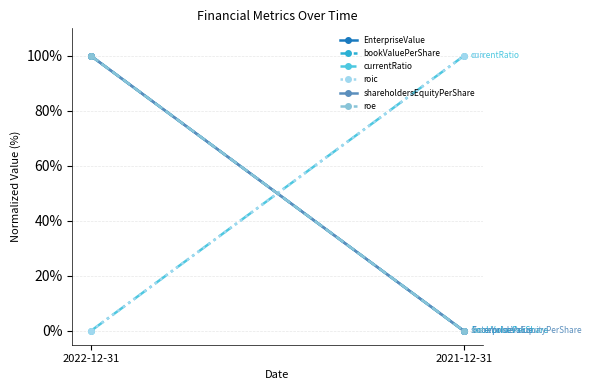

Which series changed the most between 2022-12-31 and 2021-12-31?

EnterpriseValue